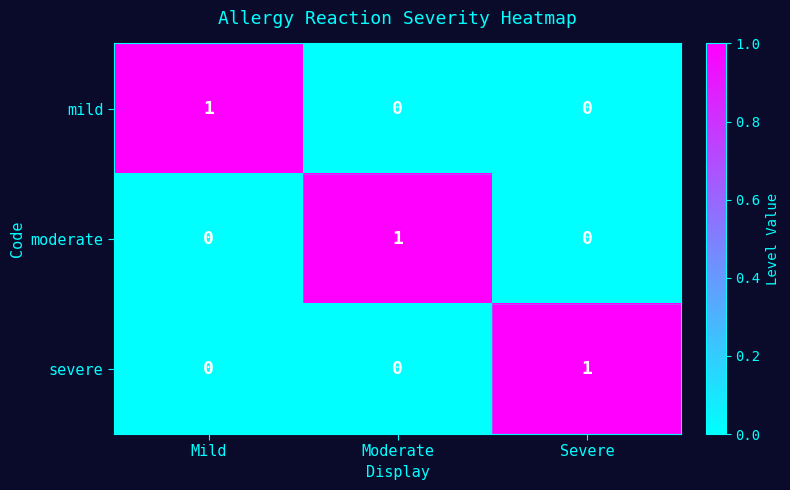

Is the value of moderate at Severe greater than the value of severe at Severe?

No